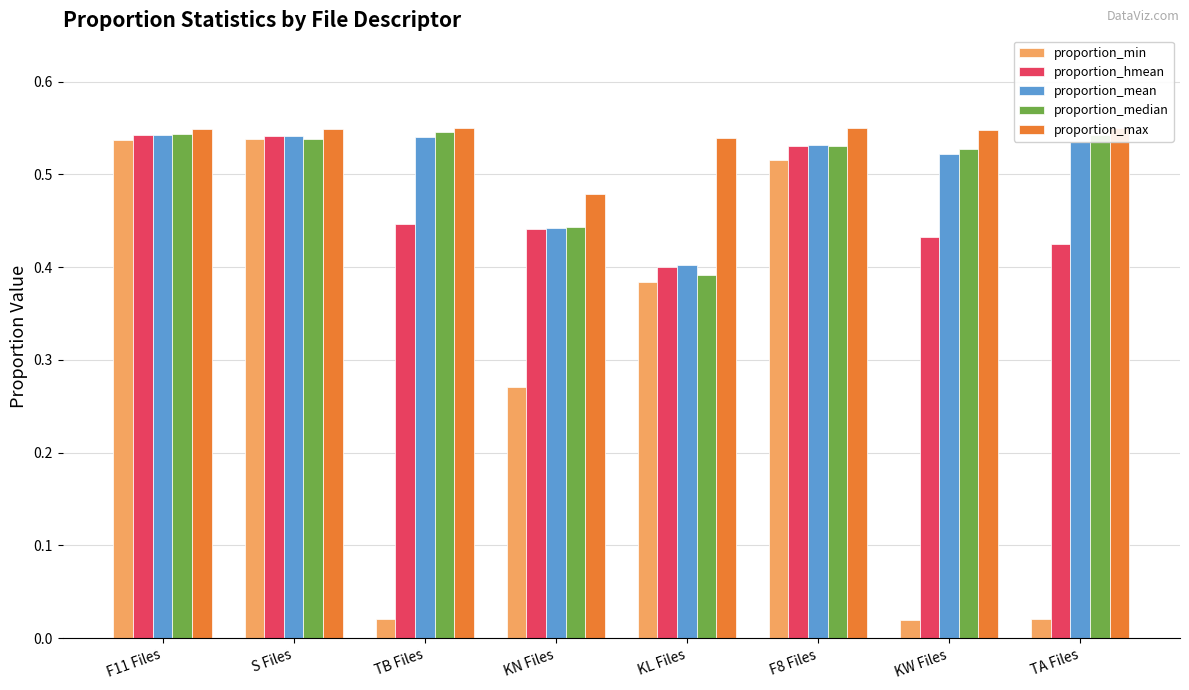

Reading right to left, list all the values displayed in this chart.

proportion_min: TA Files=0.0	KW Files=0.0	F8 Files=0.5	KL Files=0.4	KN Files=0.3	TB Files=0.0	S Files=0.5	F11 Files=0.5
proportion_hmean: TA Files=0.4	KW Files=0.4	F8 Files=0.5	KL Files=0.4	KN Files=0.4	TB Files=0.4	S Files=0.5	F11 Files=0.5
proportion_mean: TA Files=0.5	KW Files=0.5	F8 Files=0.5	KL Files=0.4	KN Files=0.4	TB Files=0.5	S Files=0.5	F11 Files=0.5
proportion_median: TA Files=0.5	KW Files=0.5	F8 Files=0.5	KL Files=0.4	KN Files=0.4	TB Files=0.5	S Files=0.5	F11 Files=0.5
proportion_max: TA Files=0.6	KW Files=0.5	F8 Files=0.6	KL Files=0.5	KN Files=0.5	TB Files=0.6	S Files=0.5	F11 Files=0.5